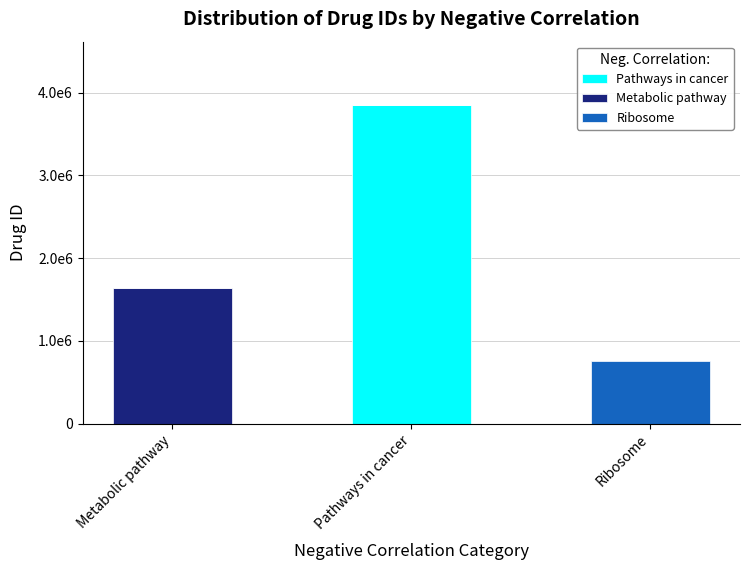

What are all the series names shown in the legend?

Pathways in cancer, Metabolic pathway, Ribosome